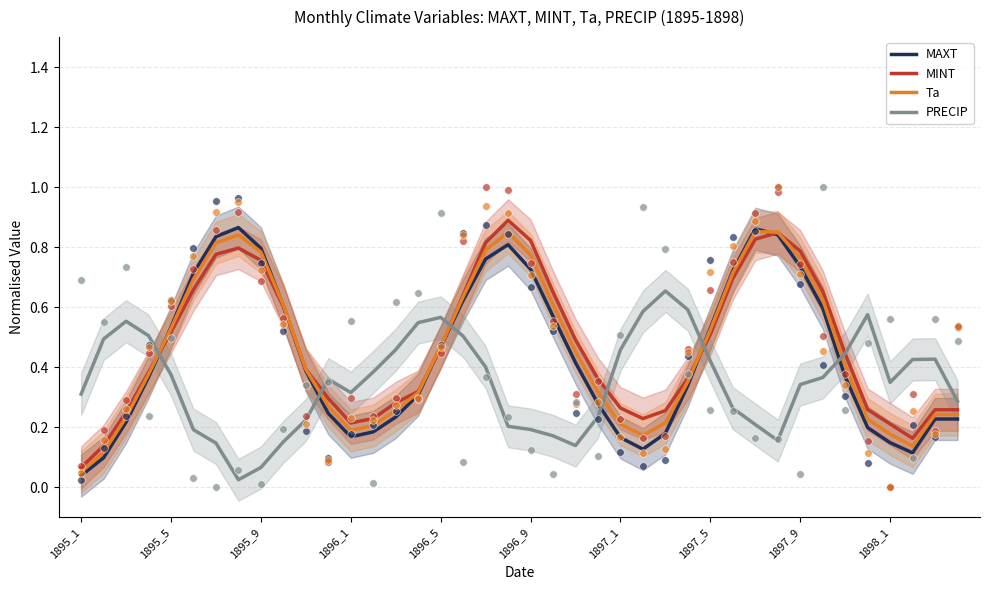

At which category is the sum across all series the highest?

18